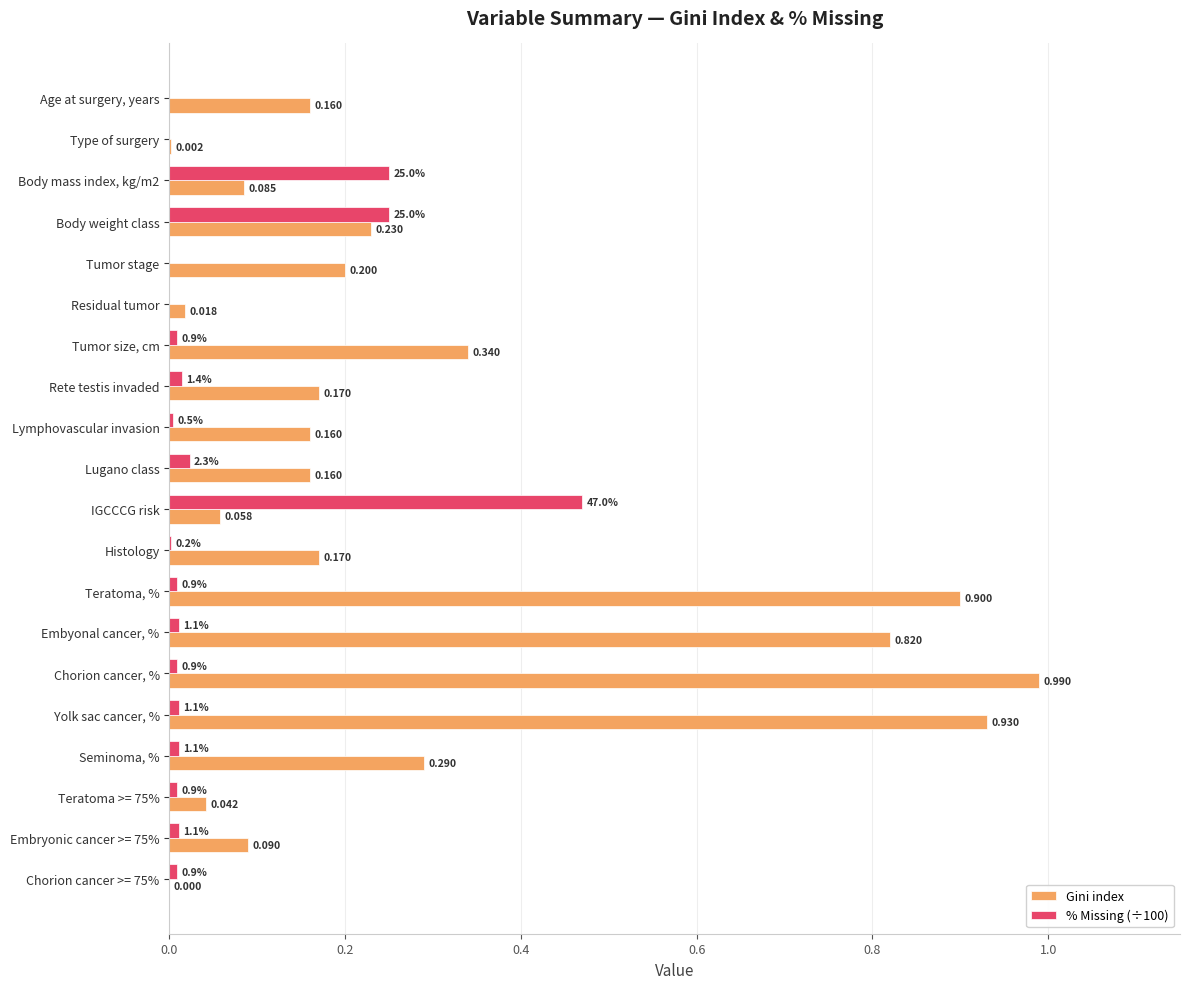

Which category has the highest value in the % Missing (÷100) series?

IGCCCG risk